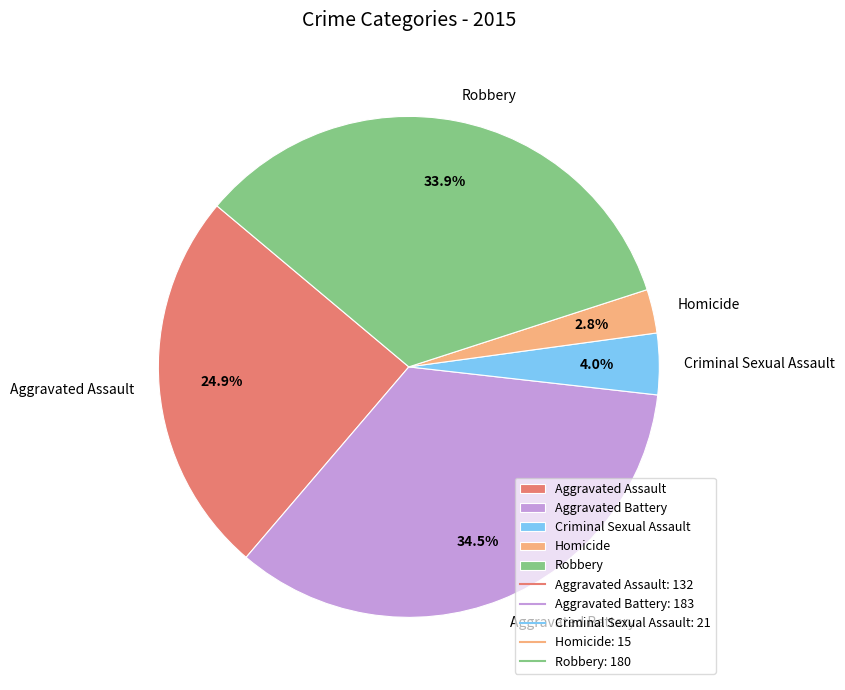

Count the number of slices in the pie.

5